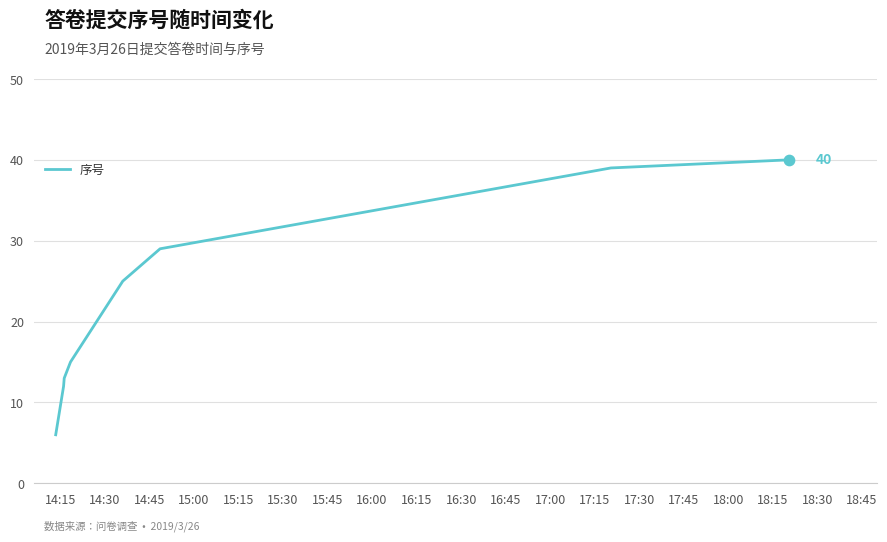

What is the smallest value displayed?

6